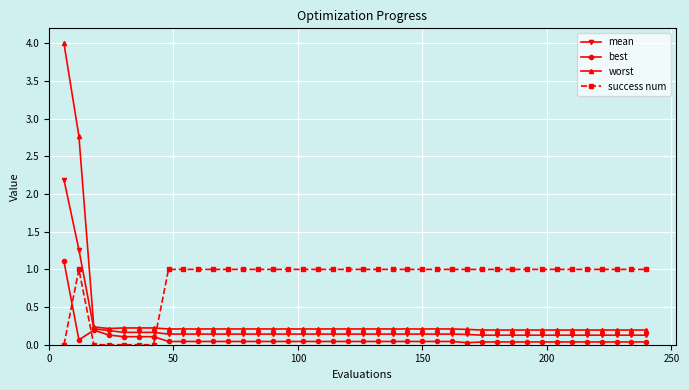

Which series ends up on top after the final intersection of worst and success num?

success num